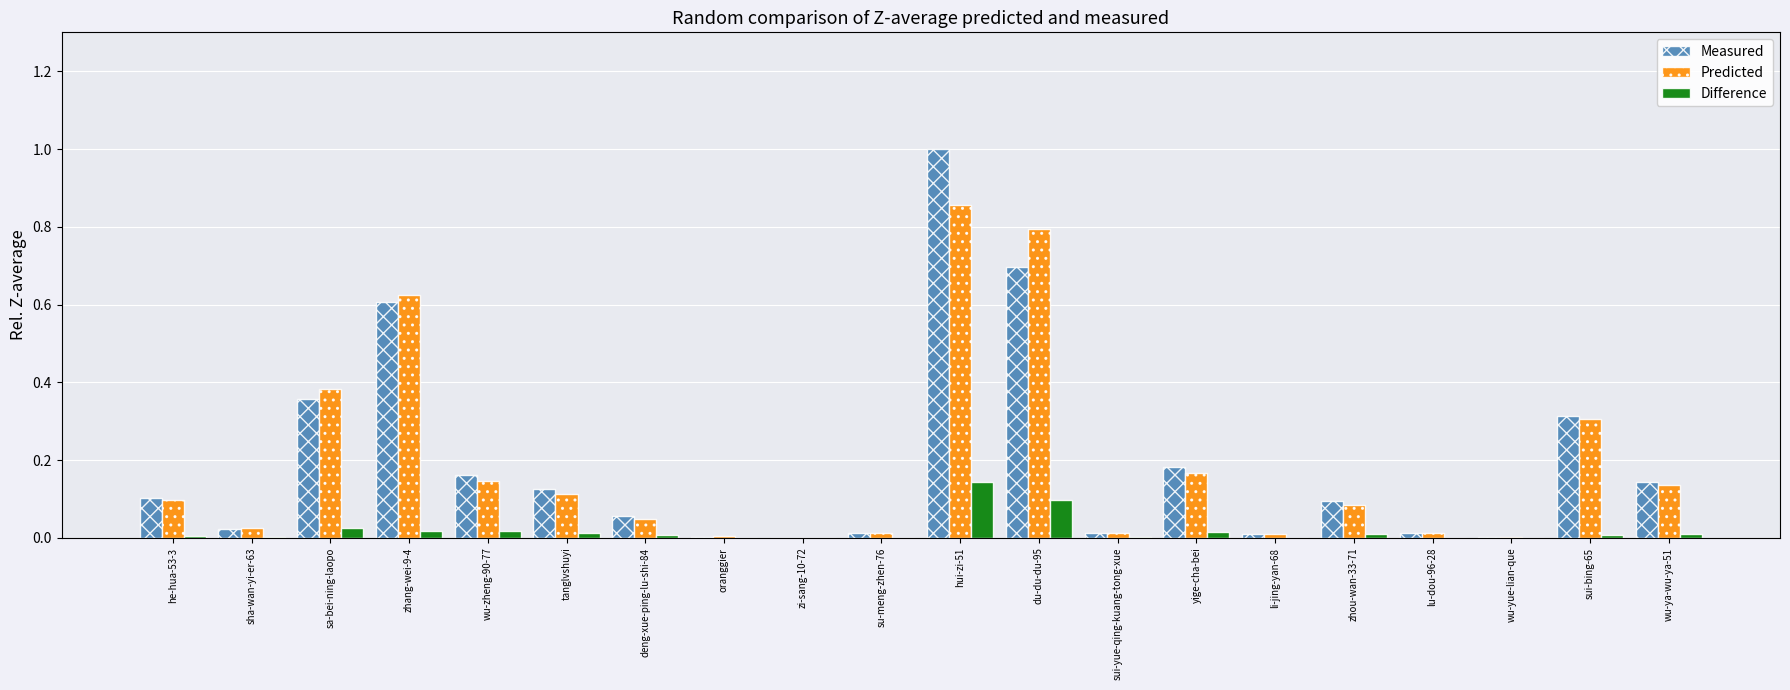

Between sui-bing-65 and wu-ya-wu-ya-51, which series saw the biggest shift?

Predicted